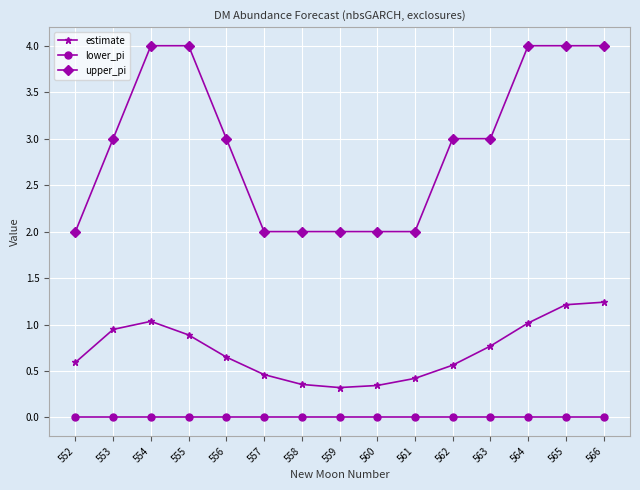

Does the chart have visible grid lines?

Yes